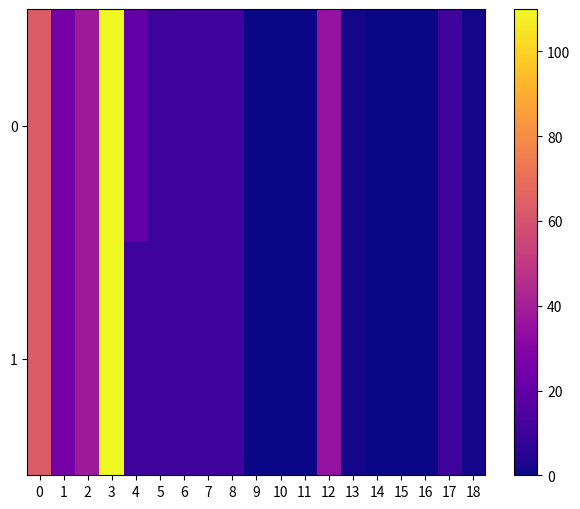

Reading right to left, what are all the values shown in this chart?

0: 18=1.2	17=10.0	16=0.0	15=0.0	14=0.0	13=0.9	12=35.0	11=0.3	10=0.3	9=0.3	8=10.4	7=10.4	6=10.4	5=10.0	4=20.0	3=110.0	2=38.0	1=25.0	0=63.0
1: 18=1.2	17=10.0	16=0.0	15=0.0	14=0.0	13=0.9	12=35.0	11=0.3	10=0.3	9=0.3	8=10.4	7=10.4	6=10.4	5=10.0	4=10.0	3=110.0	2=38.0	1=25.0	0=63.0